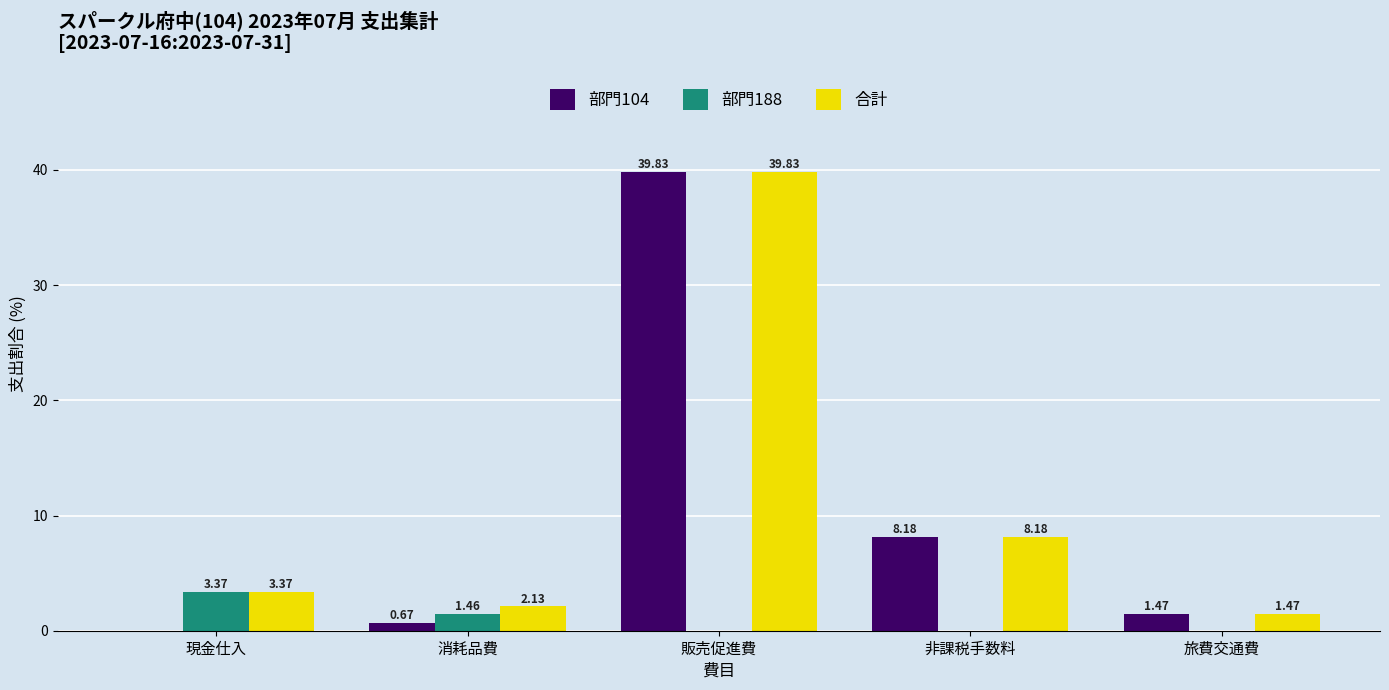

What is the average value of the 部門104 series?

10.0